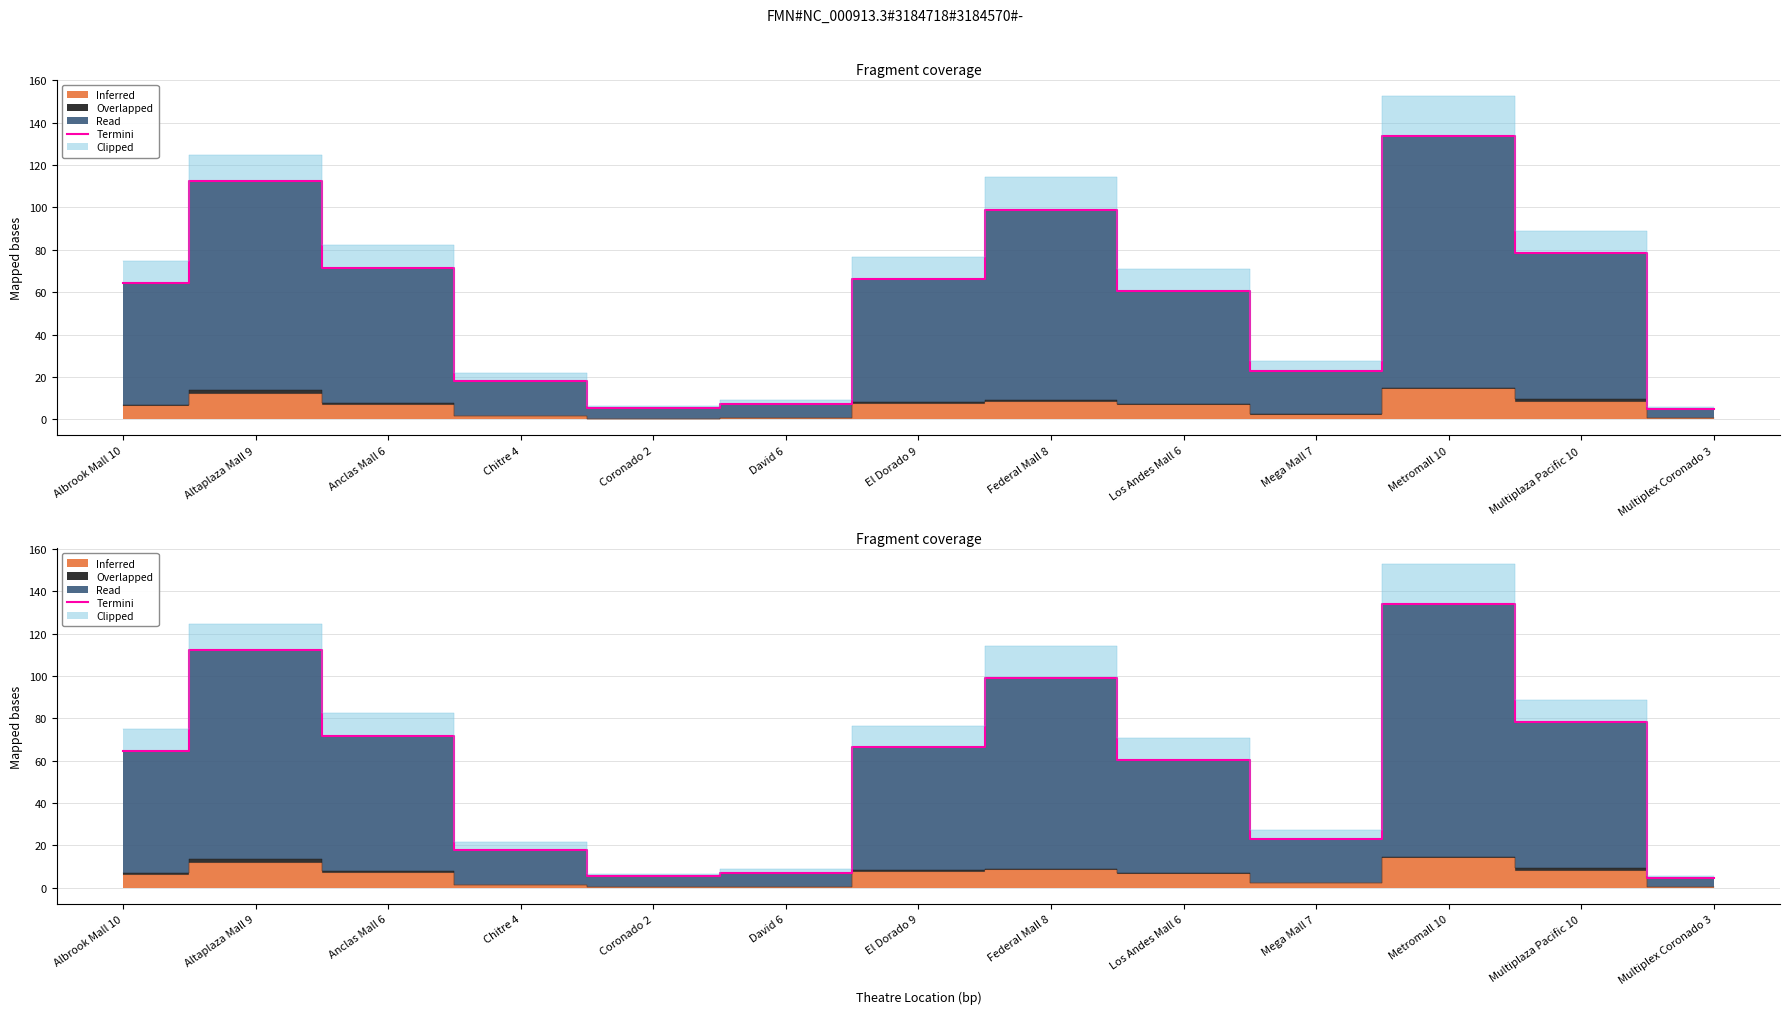

What is the difference between the second highest and minimum values?

107.6